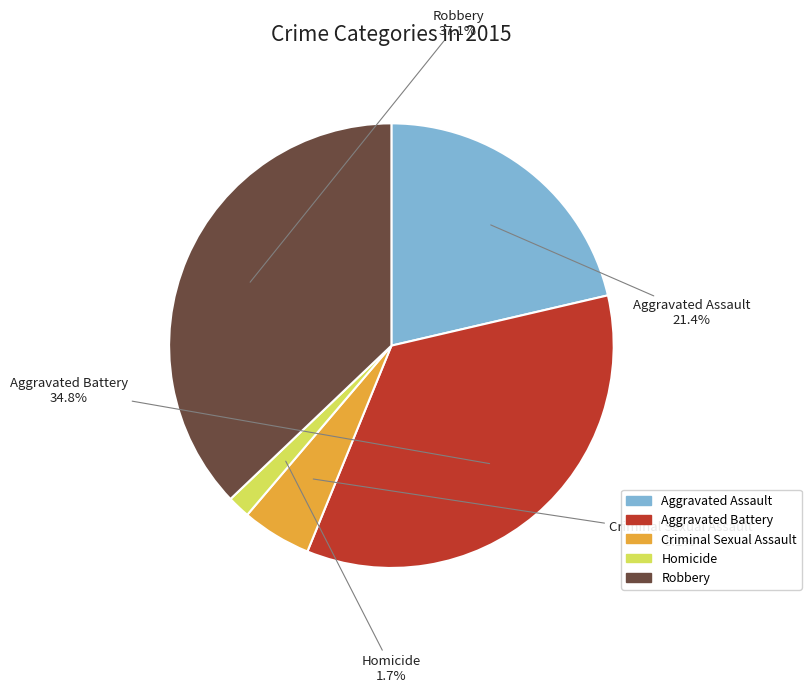

True or false: Criminal Sexual Assault accounts for 5% of the total.

True